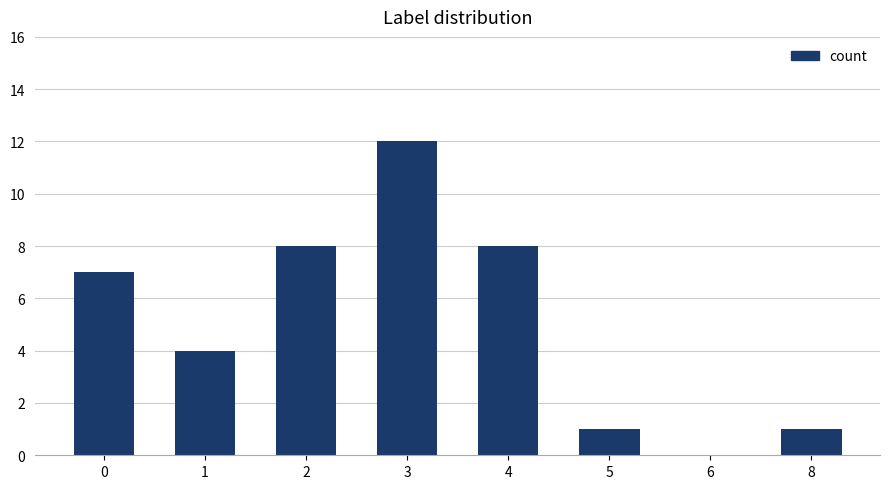

What is the change in value from 2 to 8?

-7